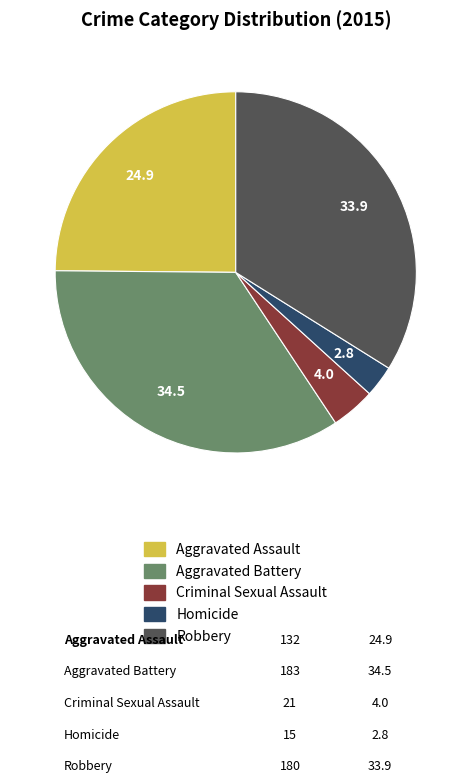

True or false: Criminal Sexual Assault accounts for 4% of the total.

True